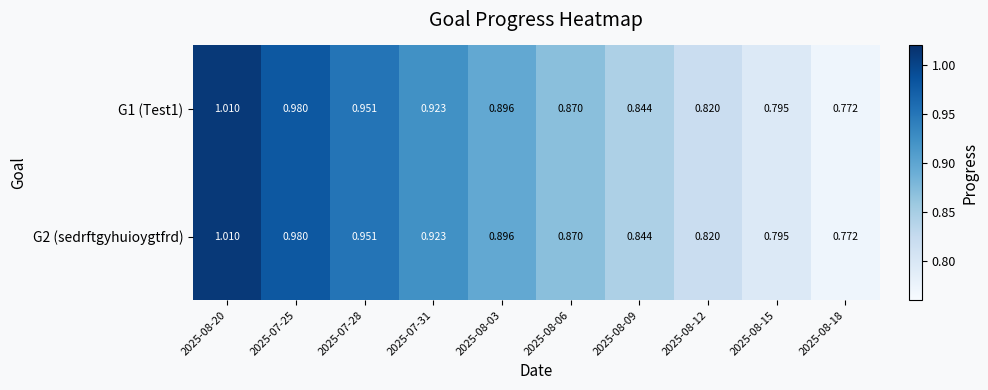

Is the value of G2 (sedrftgyhuioygtfrd) at 2025-08-03 greater than the value of G1 (Test1) at 2025-08-06?

Yes